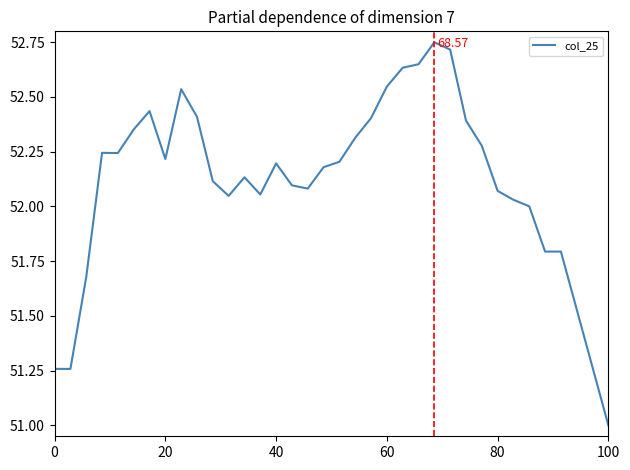

What is the difference between the maximum and minimum values?

1.7